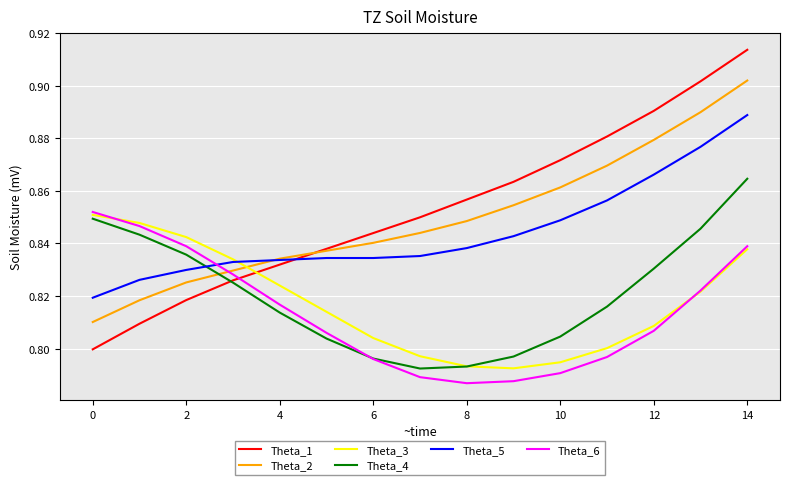

Which series has the largest range (max minus min)?

Theta_1